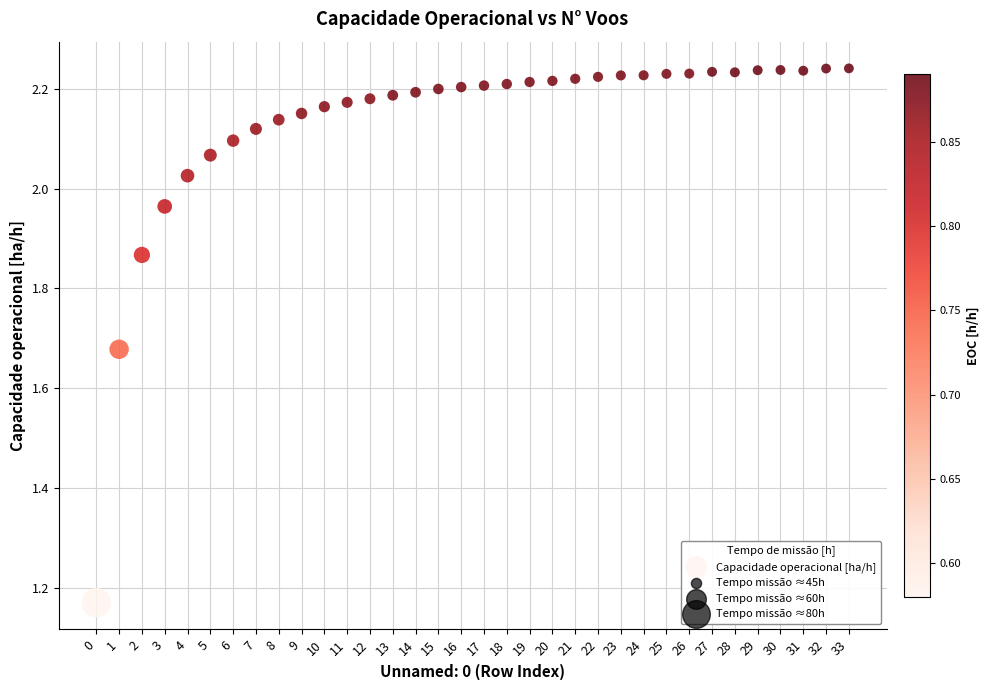

What is the range of Y values (max minus min)?

1.1